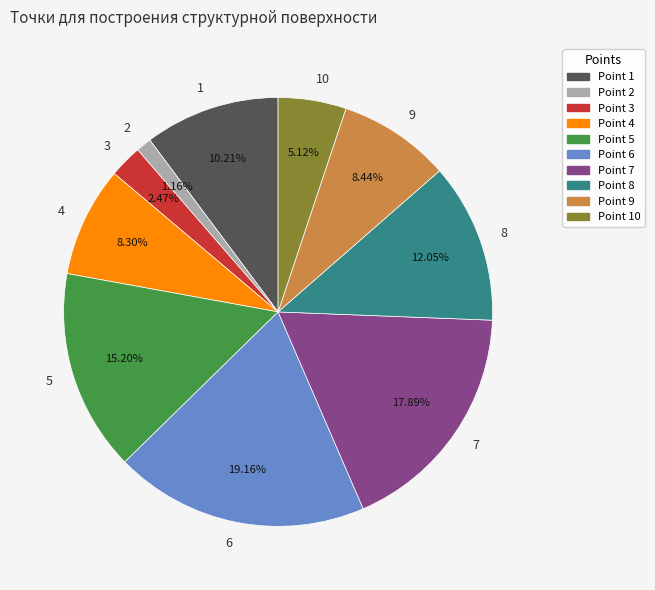

What percentage is NOT represented by 8?

88.0%